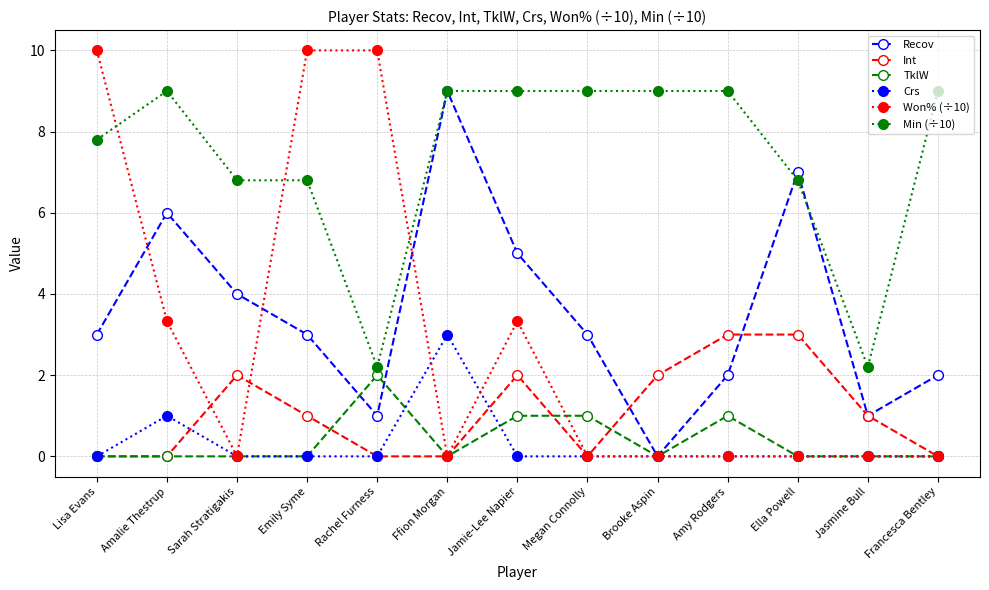

What is the label of the 8th point from the right?

Ffion Morgan